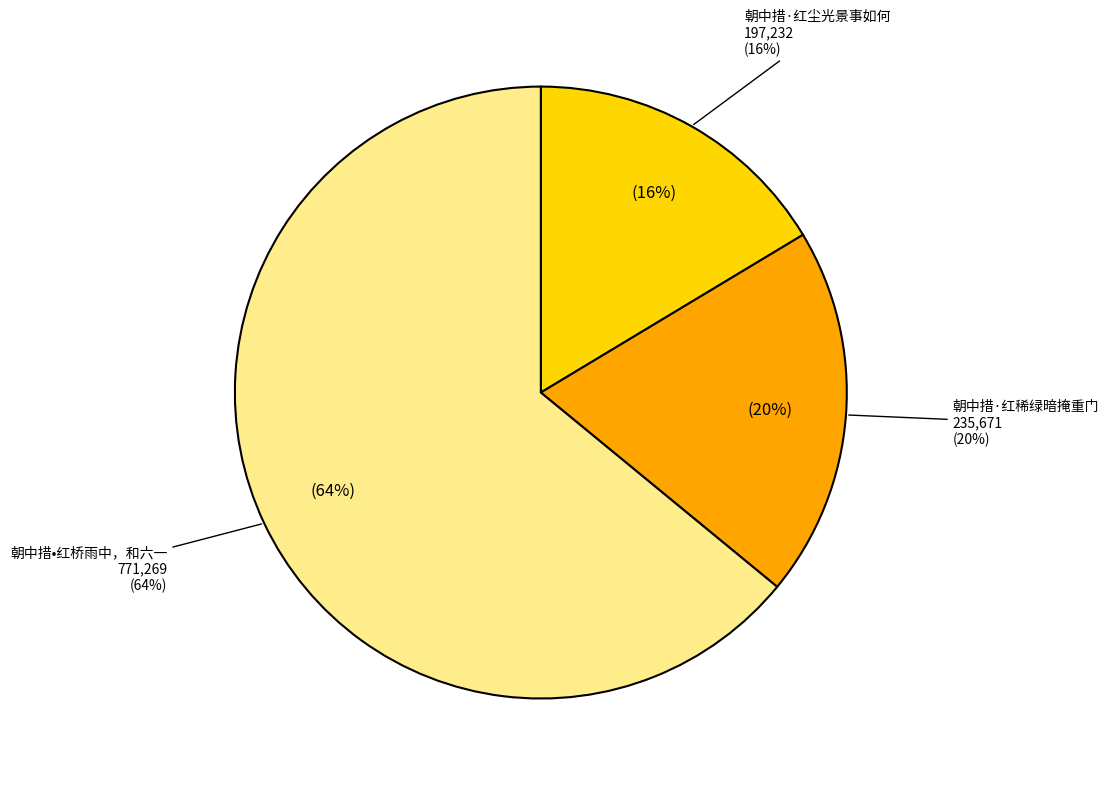

What is the change in value from 朝中措·红尘光景事如何 to 朝中措·红稀绿暗掩重门?

+38439